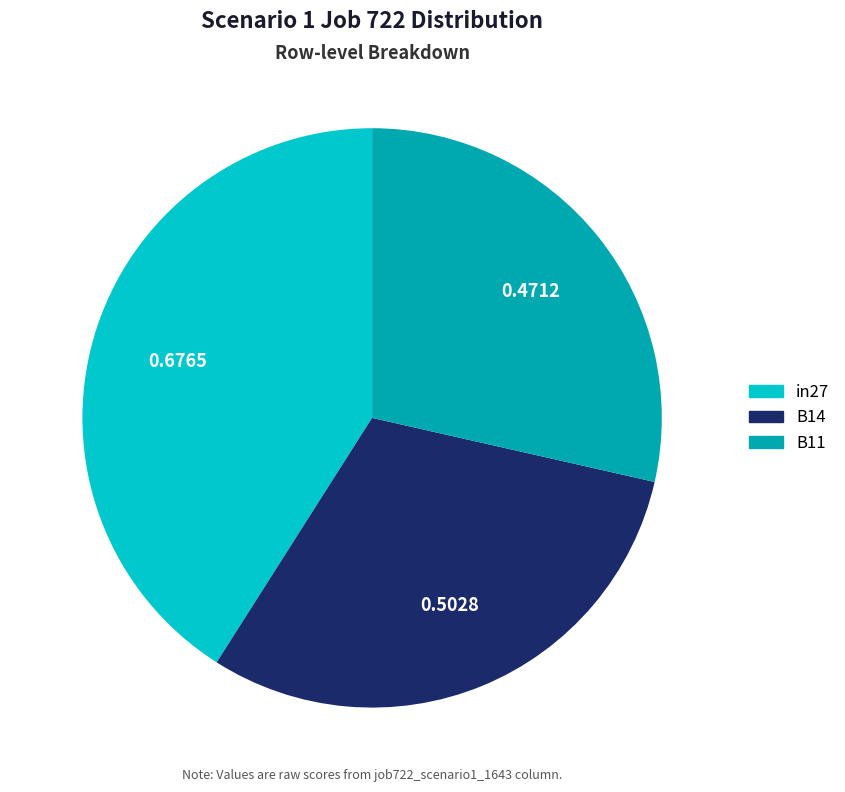

Is the sum of B11 and B14 greater than half?

Yes